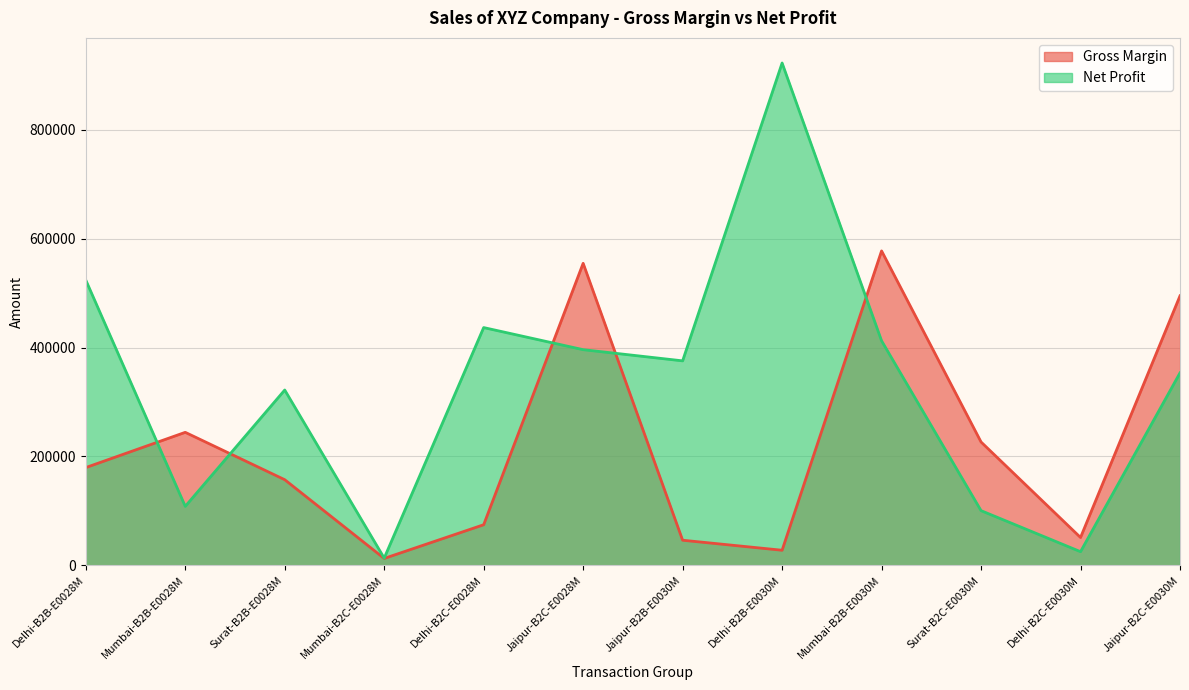

Reading left to right, transcribe all the data shown in this chart.

Gross Margin: 179650.0	244421.5	157371.4	12687.9	74606.5	555027.7	46152.3	27735.6	577811.5	226661.2	51153.9	495239.7
Net Profit: 524186.7	108378.4	322169.8	13279.5	436909.5	396315.8	375753.0	923066.7	412584.5	100503.4	25089.7	353624.3